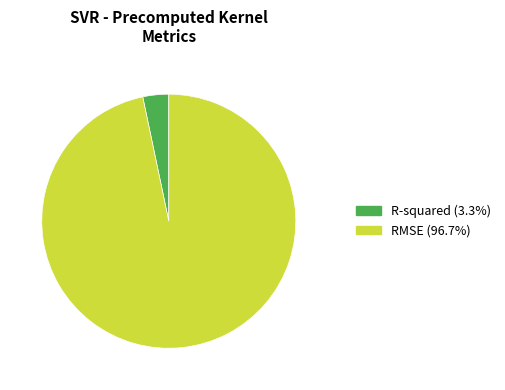

Which has a higher value, R-squared or RMSE?

RMSE